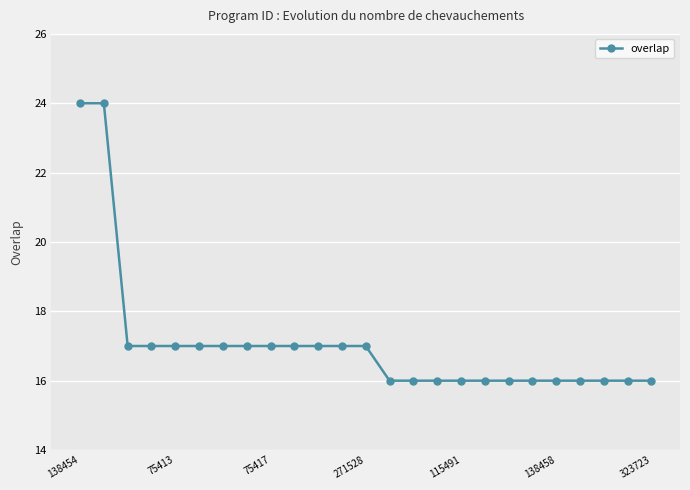

Reading left to right, transcribe all the data shown in this chart.

24	24	17	17	17	17	17	17	17	17	17	17	17	16	16	16	16	16	16	16	16	16	16	16	16